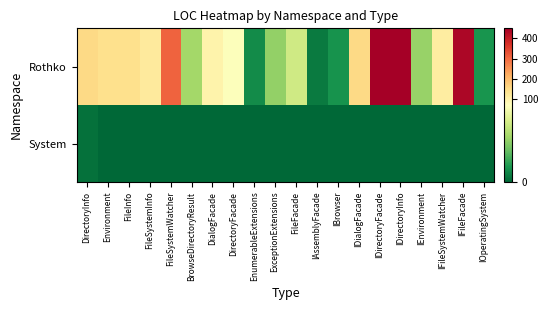

Reading left to right, extract all data points from this chart.

Rothko: DirectoryInfo=156	Environment=143	FileInfo=143	FileSystemInfo=122	FileSystemWatcher=309	BrowseDirectoryResult=43	DialogFacade=101	DirectoryFacade=71	EnumerableExtensions=11	ExceptionExtensions=39	FileFacade=55	IAssemblyFacade=6	IBrowser=13	IDialogFacade=156	IDirectoryFacade=448	IDirectoryInfo=450	IEnvironment=40	IFileSystemWatcher=116	IFileFacade=437	IOperatingSystem=14
System: DirectoryInfo=3	Environment=0	FileInfo=0	FileSystemInfo=0	FileSystemWatcher=0	BrowseDirectoryResult=0	DialogFacade=0	DirectoryFacade=0	EnumerableExtensions=0	ExceptionExtensions=0	FileFacade=0	IAssemblyFacade=0	IBrowser=0	IDialogFacade=0	IDirectoryFacade=0	IDirectoryInfo=0	IEnvironment=0	IFileSystemWatcher=0	IFileFacade=0	IOperatingSystem=0